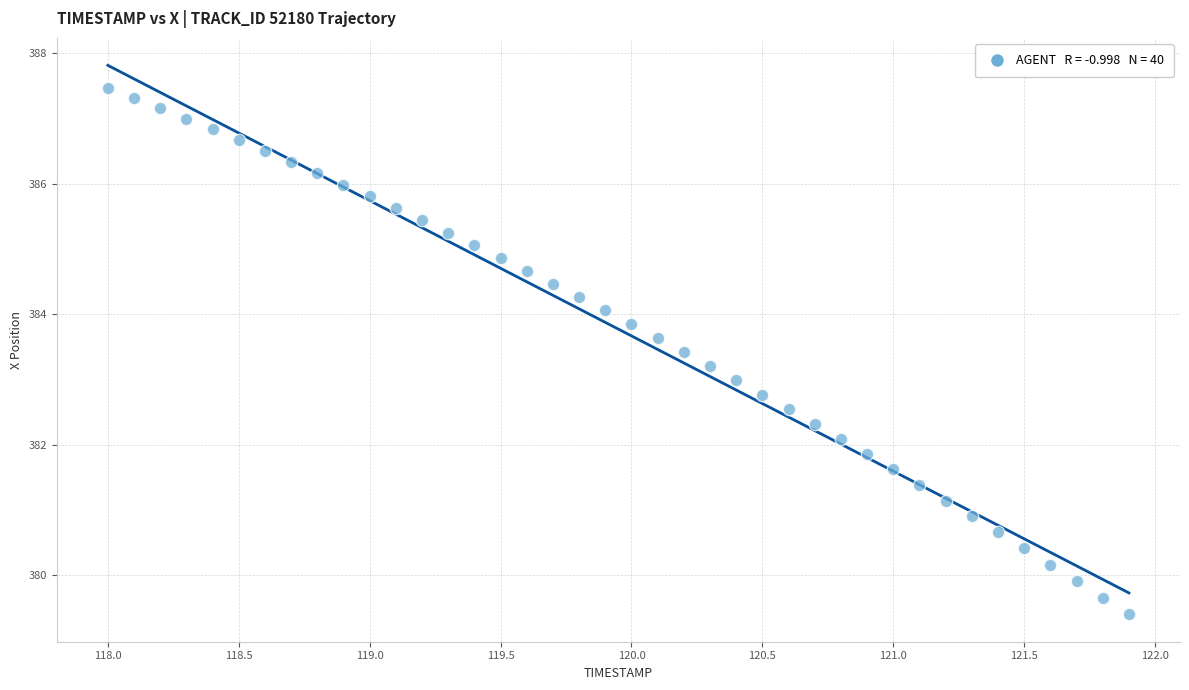

What is the range of Y values (max minus min)?

8.1